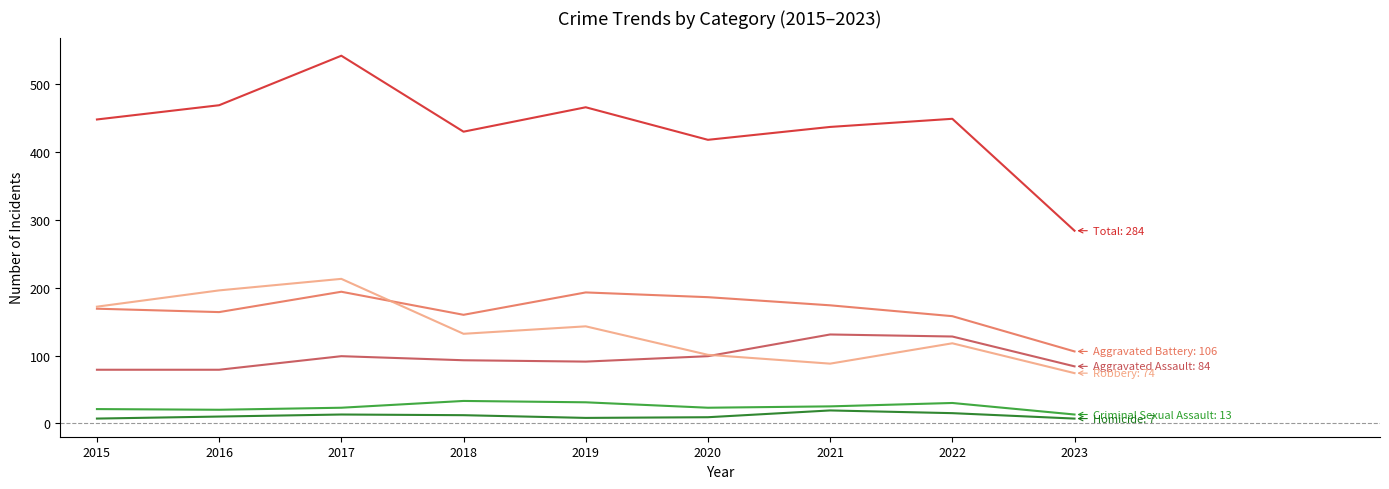

Which label corresponds to the largest value in the chart?

2017